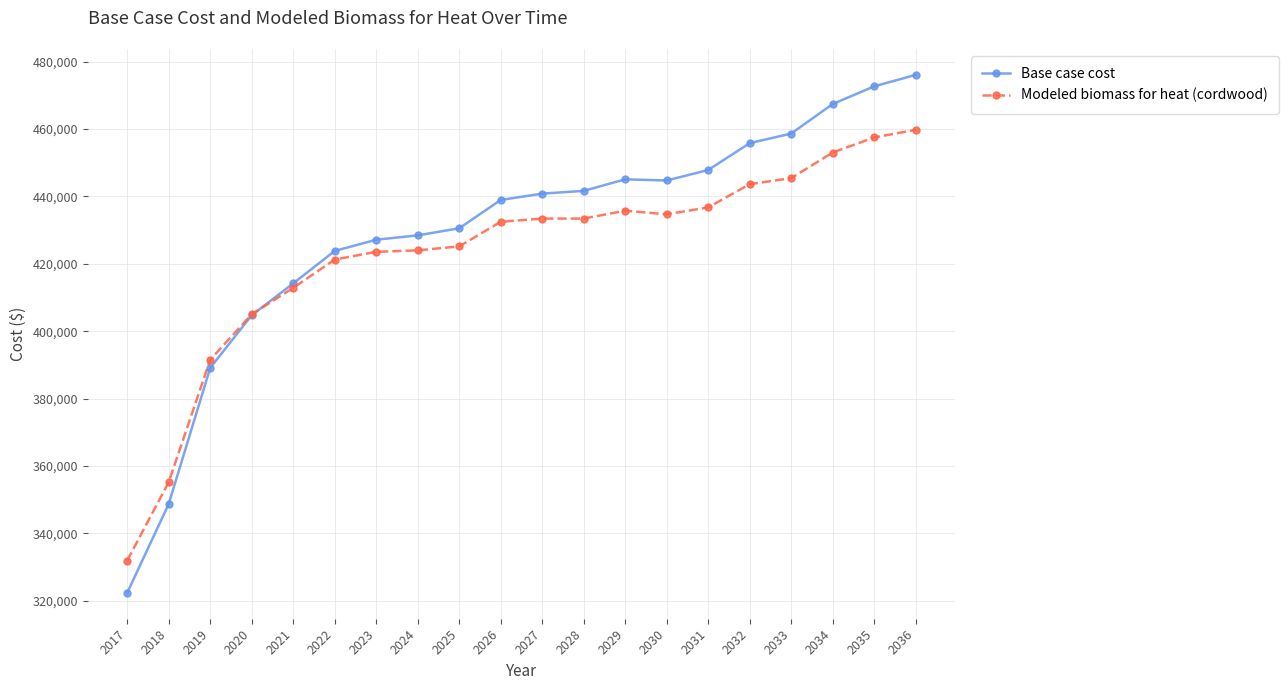

What is the highest value of the Base case cost series?

476042.8